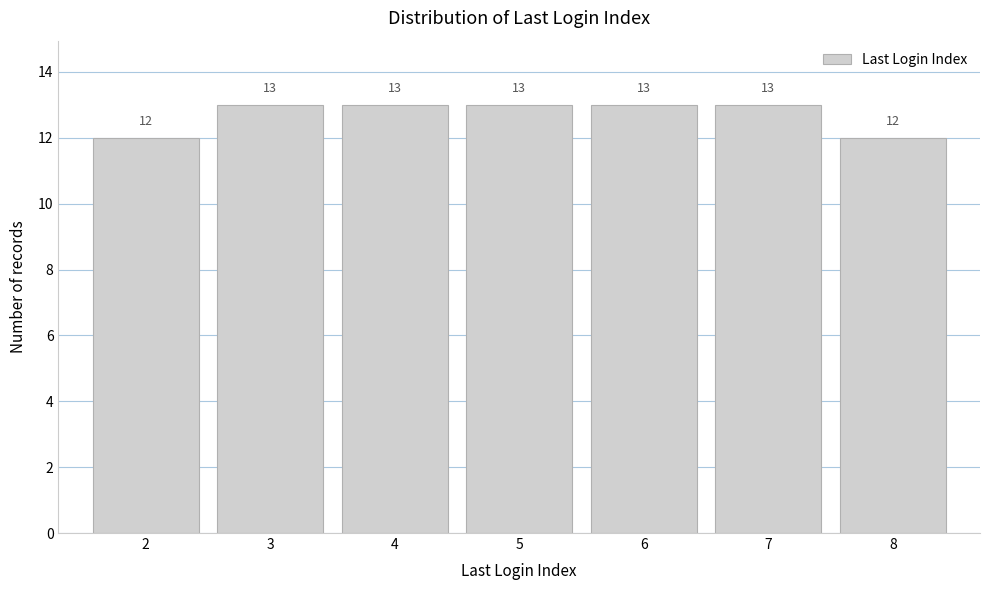

Reading right to left, transcribe all the data shown in this chart.

8=12	7=13	6=13	5=13	4=13	3=13	2=12